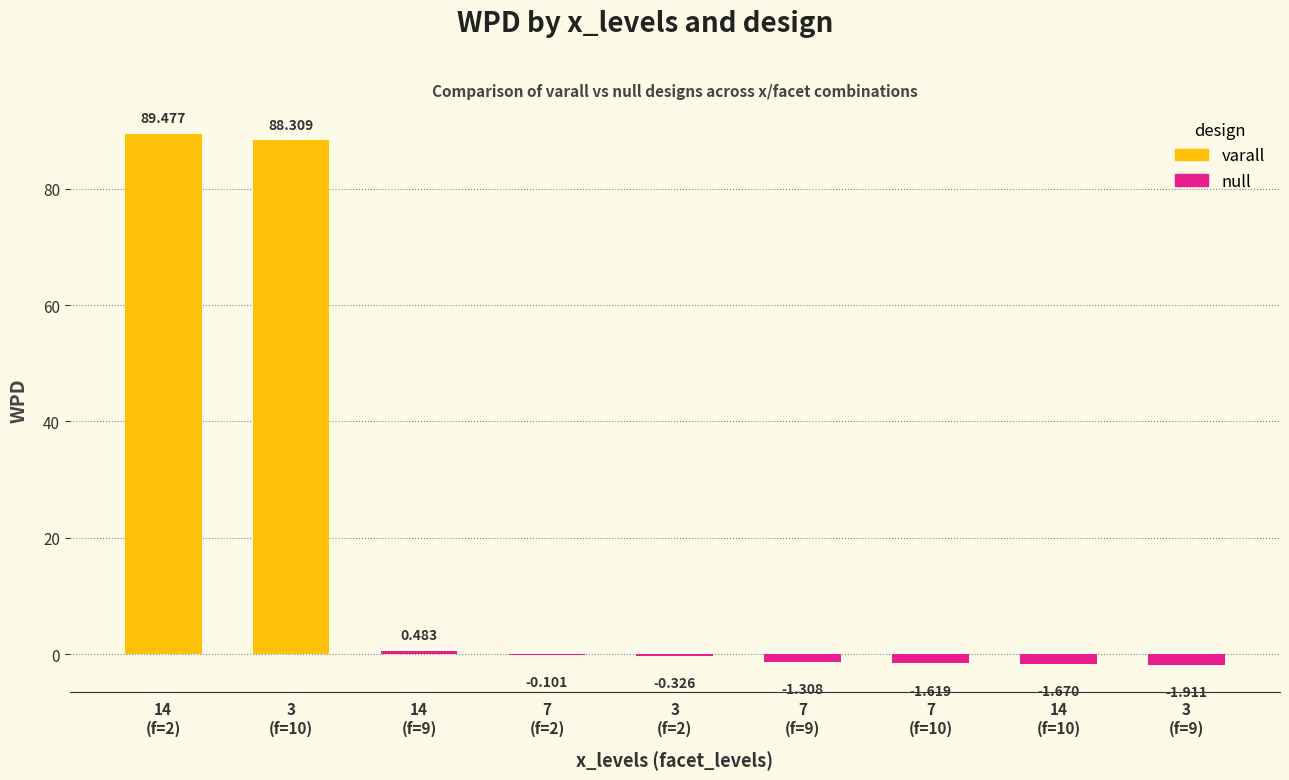

List the labels in order of facet_levels value, largest first.

3,10,varall, 7,10,null, 14,10,null, 14,9,null, 7,9,null, 3,9,null, 14,2,varall, 7,2,null, 3,2,null